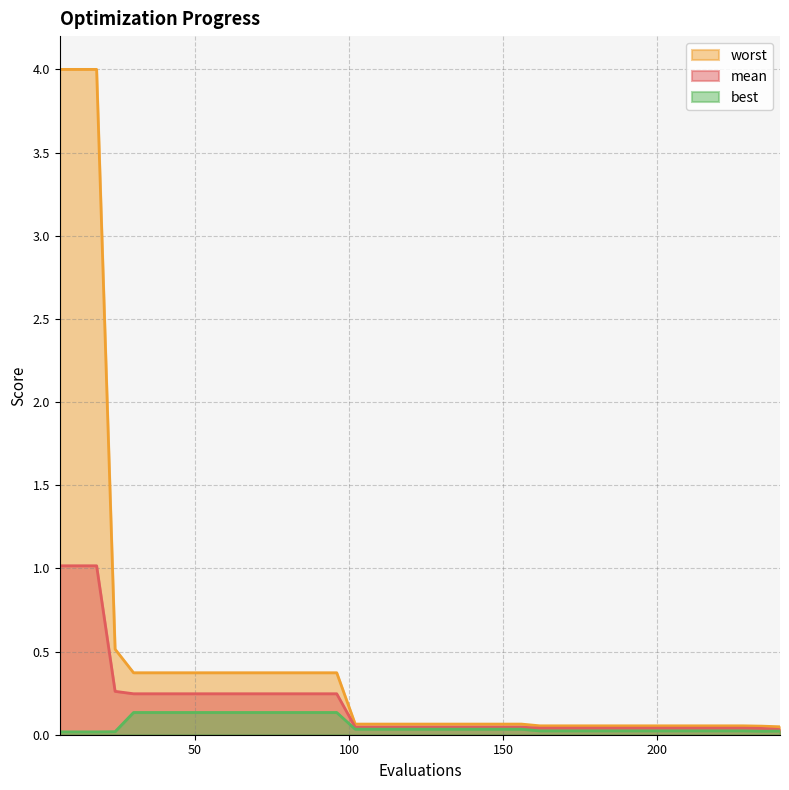

Which has a higher value, 96 or 24?

24